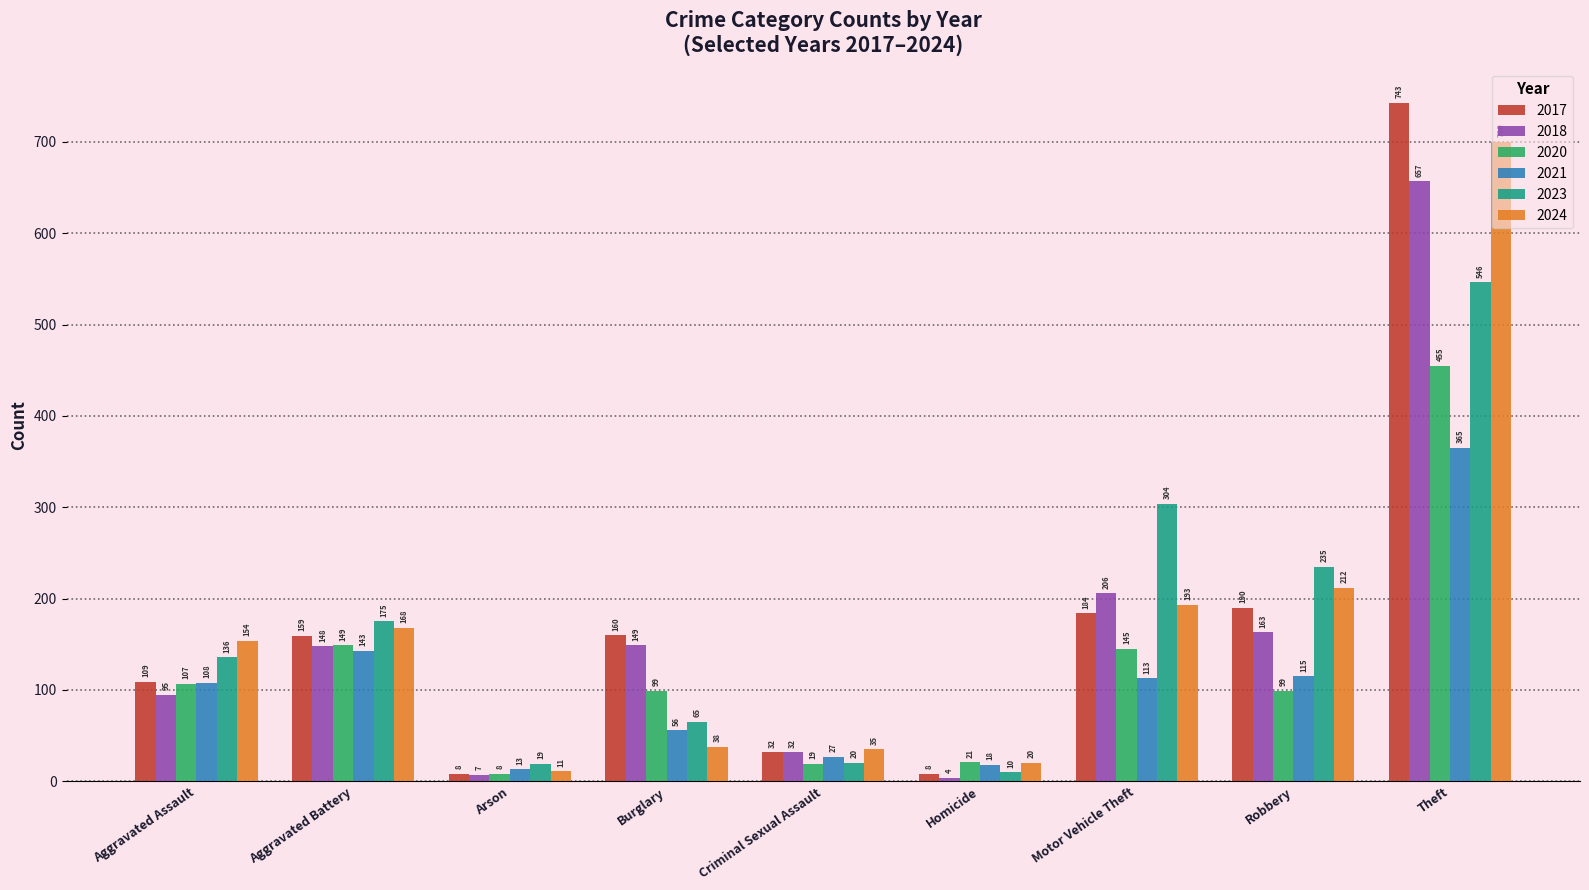

The 2021 series shows 113 at Motor Vehicle Theft. True or false?

True